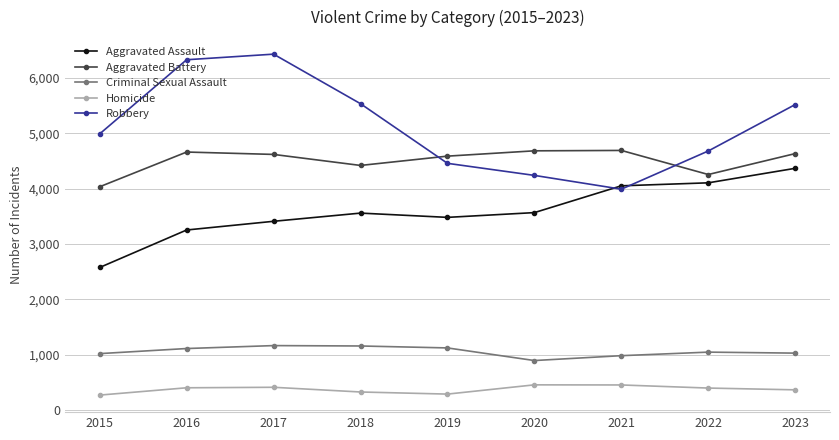

How many values in the Criminal Sexual Assault series are below 1049?

4